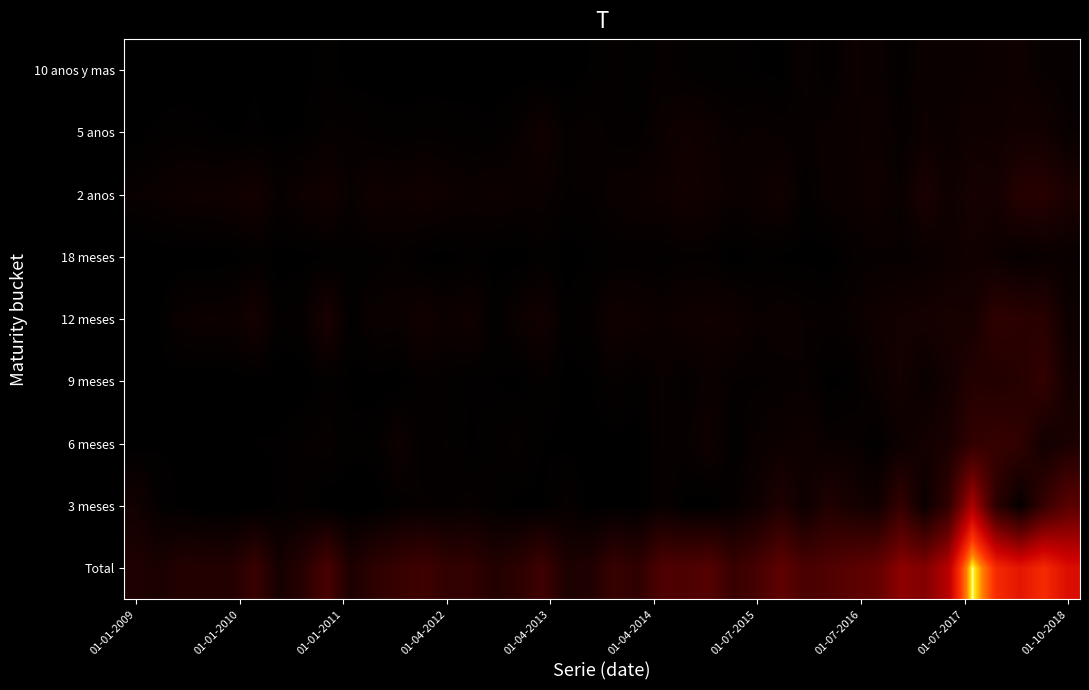

Reading left to right, list all the values displayed in this chart.

Total: 1520	1303	1791	1668	1706	2767	1107	1913	3603	1382	2227	2710	3071	2459	2459	1705	2136	3089	1440	1583	2711	2307	3840	3824	4103	2740	3486	4644	3599	3887	4435	4840	6553	6150	8284	16603	11870	10602	11842	10058
3 meses: 935	211	84	10	0	0	160	285	0	0	19	220	355	275	400	227	60	80	392	40	100	75	469	85	25	337	767	1575	646	1652	1133	800	2589	549	2444	7916	2158	325	2693	4403
6 meses: 20	120	112	80	63	135	145	325	431	172	217	710	250	338	100	240	393	130	83	60	85	67	462	399	761	140	505	644	812	447	494	150	594	1017	1250	2401	2660	2396	892	1376
9 meses: 0	85	28	0	20	80	20	0	237	87	64	31	306	232	145	137	59	315	72	104	362	197	486	269	573	318	301	339	457	65	155	623	972	473	939	1781	1659	1882	2503	983
12 meses: 45	108	594	660	617	1073	216	347	1306	143	602	543	889	599	831	178	597	914	178	327	837	747	601	758	841	787	463	629	455	406	522	816	974	1057	1217	1107	2300	2100	2000	692
18 meses: 0	10	26	0	57	210	48	83	125	174	203	335	100	62	193	65	40	236	45	136	212	239	190	291	288	30	196	93	82	21	322	421	396	433	664	876	671	302	485	418
2 anos: 462	570	709	742	778	993	404	673	911	427	818	655	879	679	541	670	543	552	321	324	553	606	702	950	766	551	625	870	231	586	582	787	452	1376	714	1132	1013	1916	1926	1382
5 anos: 58	199	226	167	111	154	102	144	375	333	254	206	270	254	196	177	427	828	308	455	249	250	545	833	686	416	499	407	383	516	593	664	345	641	555	791	774	946	927	445
10 anos y mas: 0	0	12	10	61	121	14	57	218	46	50	10	23	21	53	11	16	34	41	137	313	127	383	240	164	162	131	88	533	195	634	579	232	604	501	600	636	735	416	360